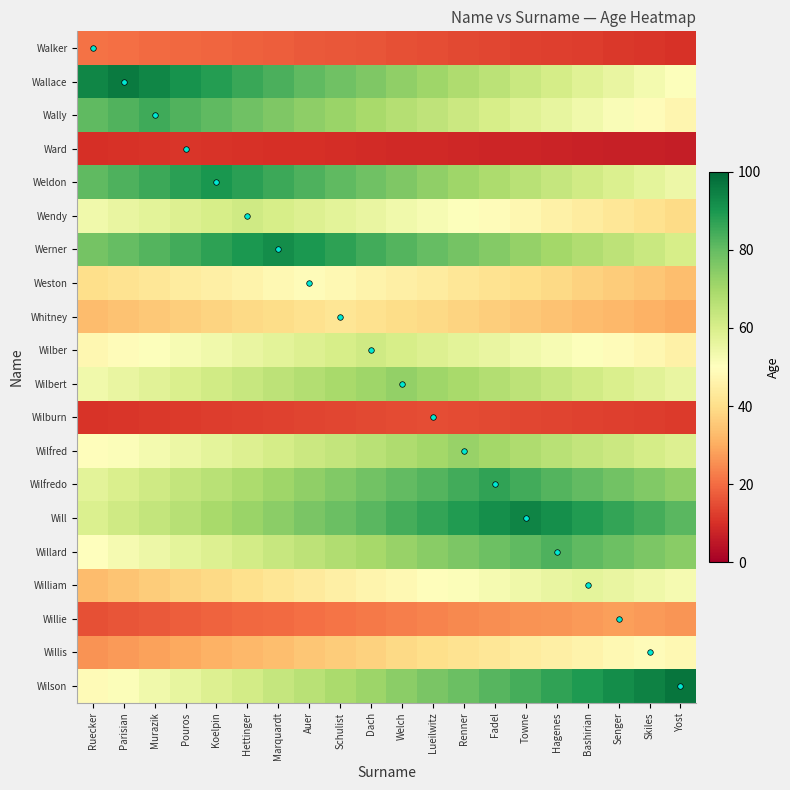

How many data points does each series have?

20